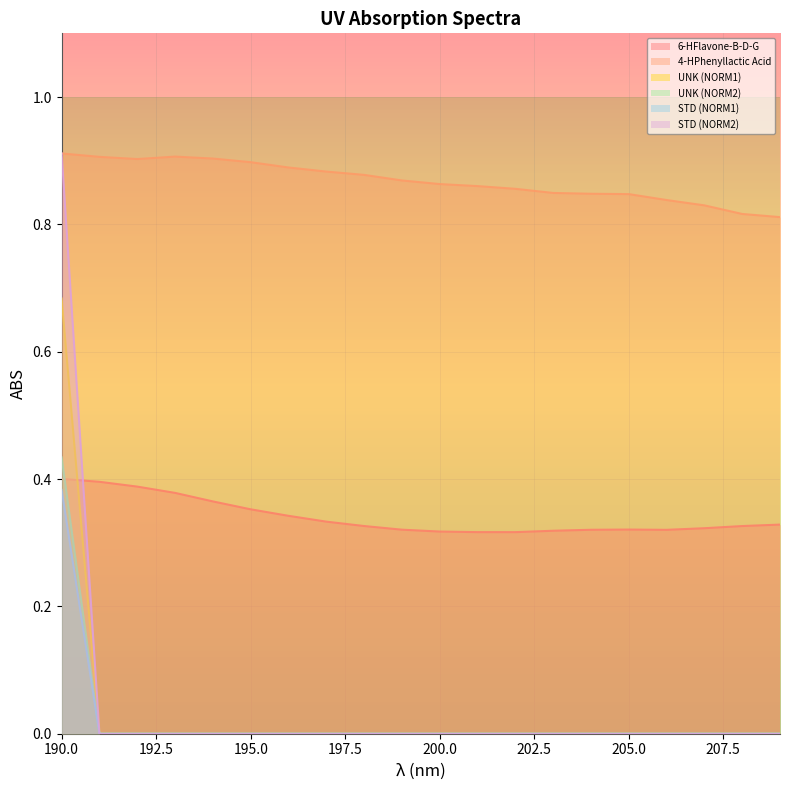

Reading right to left, extract all data points from this chart.

6-HFlavone-B-D-G: 209=0.3	208=0.3	207=0.3	206=0.3	205=0.3	204=0.3	203=0.3	202=0.3	201=0.3	200=0.3	199=0.3	198=0.3	197=0.3	196=0.3	195=0.4	194=0.4	193=0.4	192=0.4	191=0.4	190=0.4
4-HPhenyllactic Acid: 209=0.8	208=0.8	207=0.8	206=0.8	205=0.8	204=0.8	203=0.8	202=0.9	201=0.9	200=0.9	199=0.9	198=0.9	197=0.9	196=0.9	195=0.9	194=0.9	193=0.9	192=0.9	191=0.9	190=0.9
UNK (NORM1): 209=0.0	208=0.0	207=0.0	206=0.0	205=0.0	204=0.0	203=0.0	202=0.0	201=0.0	200=0.0	199=0.0	198=0.0	197=0.0	196=0.0	195=0.0	194=0.0	193=0.0	192=0.0	191=0.0	190=0.4
UNK (NORM2): 209=0.0	208=0.0	207=0.0	206=0.0	205=0.0	204=0.0	203=0.0	202=0.0	201=0.0	200=0.0	199=0.0	198=0.0	197=0.0	196=0.0	195=0.0	194=0.0	193=0.0	192=0.0	191=0.0	190=0.4
STD (NORM1): 209=0.0	208=0.0	207=0.0	206=0.0	205=0.0	204=0.0	203=0.0	202=0.0	201=0.0	200=0.0	199=0.0	198=0.0	197=0.0	196=0.0	195=0.0	194=0.0	193=0.0	192=0.0	191=0.0	190=0.7
STD (NORM2): 209=0.0	208=0.0	207=0.0	206=0.0	205=0.0	204=0.0	203=0.0	202=0.0	201=0.0	200=0.0	199=0.0	198=0.0	197=0.0	196=0.0	195=0.0	194=0.0	193=0.0	192=0.0	191=0.0	190=0.9